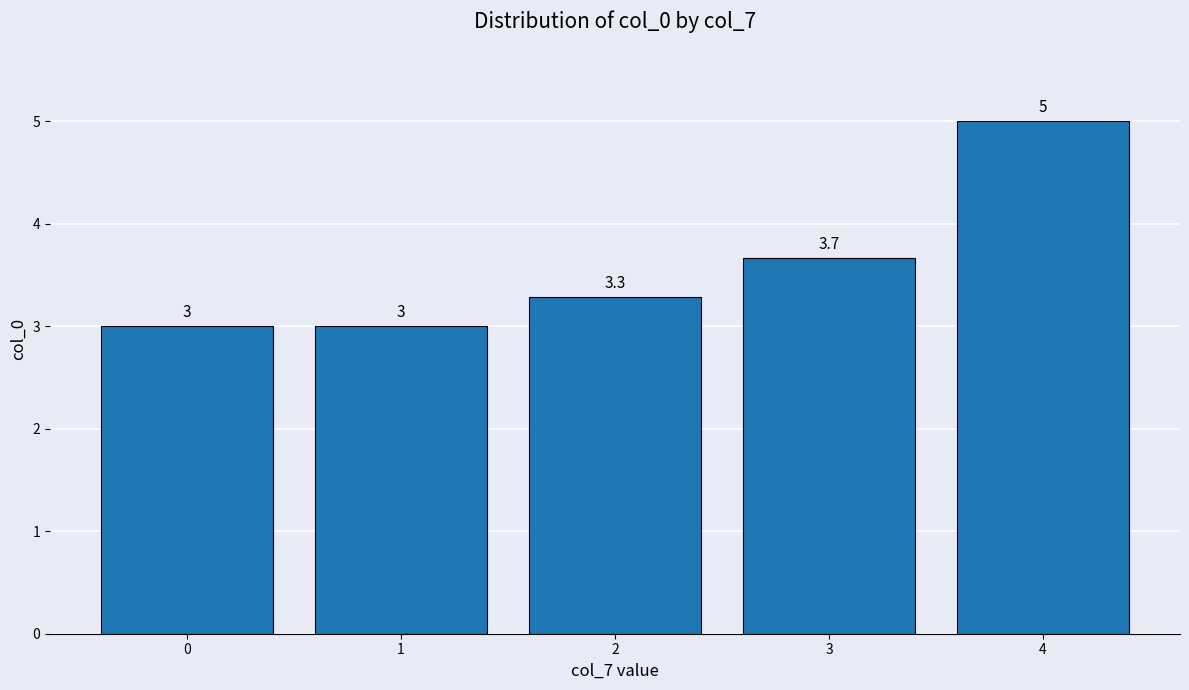

Reading right to left, list all the values displayed in this chart.

4=5.0	3=3.7	2=3.3	1=3.0	0=3.0